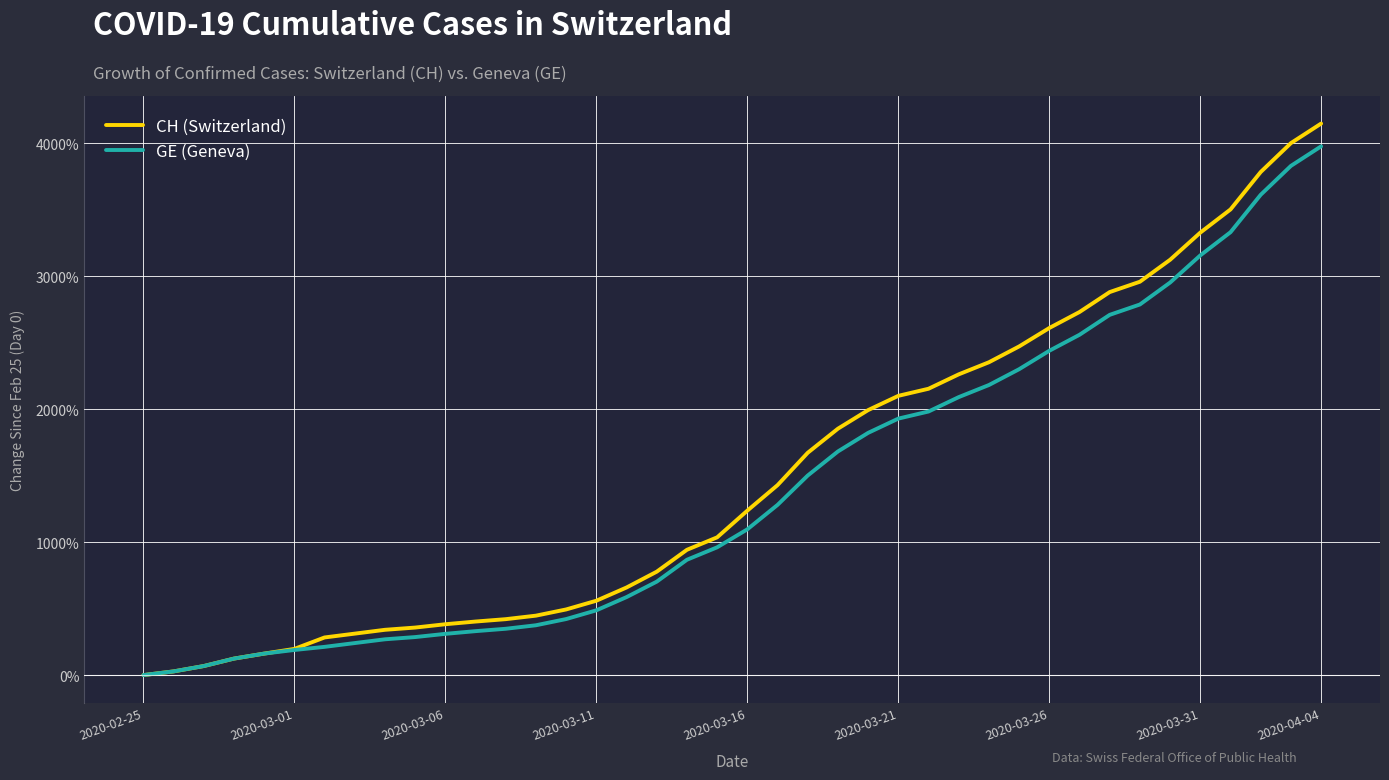

What is the sum of all GE (Geneva) values?

56174.9